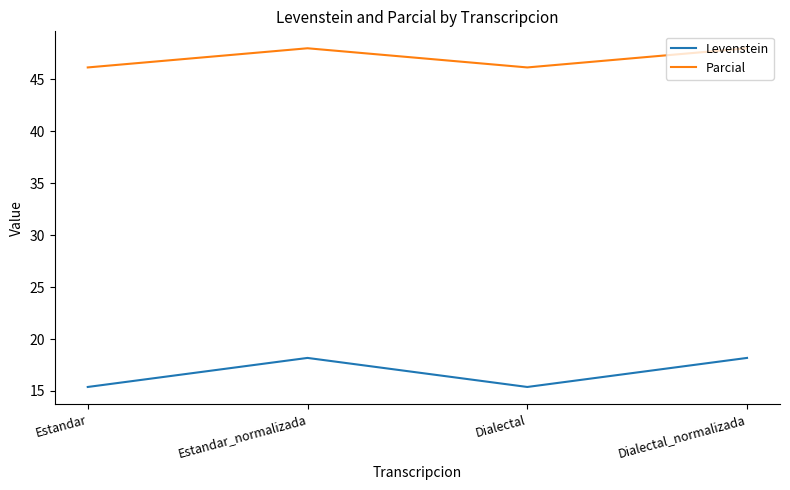

True or false: Parcial and Levenstein intersect in this chart.

False